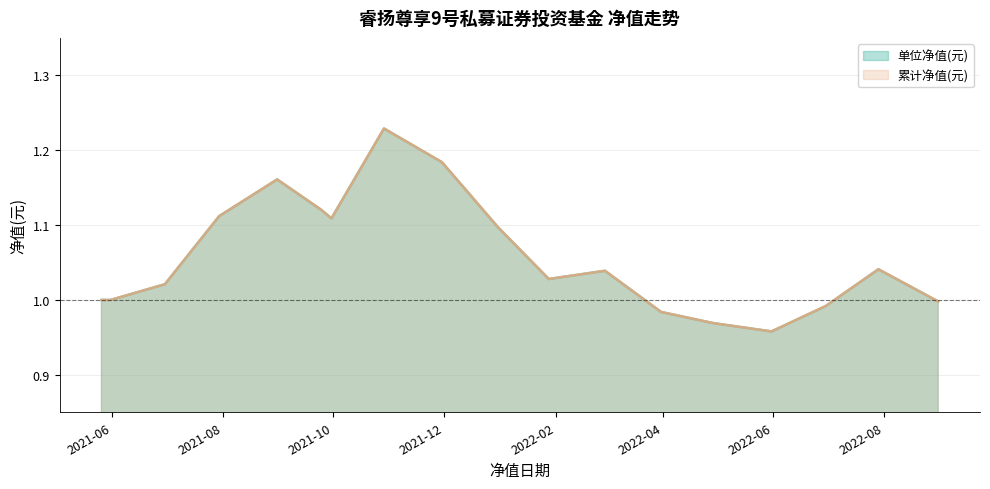

Where is 累计净值(元) nearest to the value 1?

2021-05-26